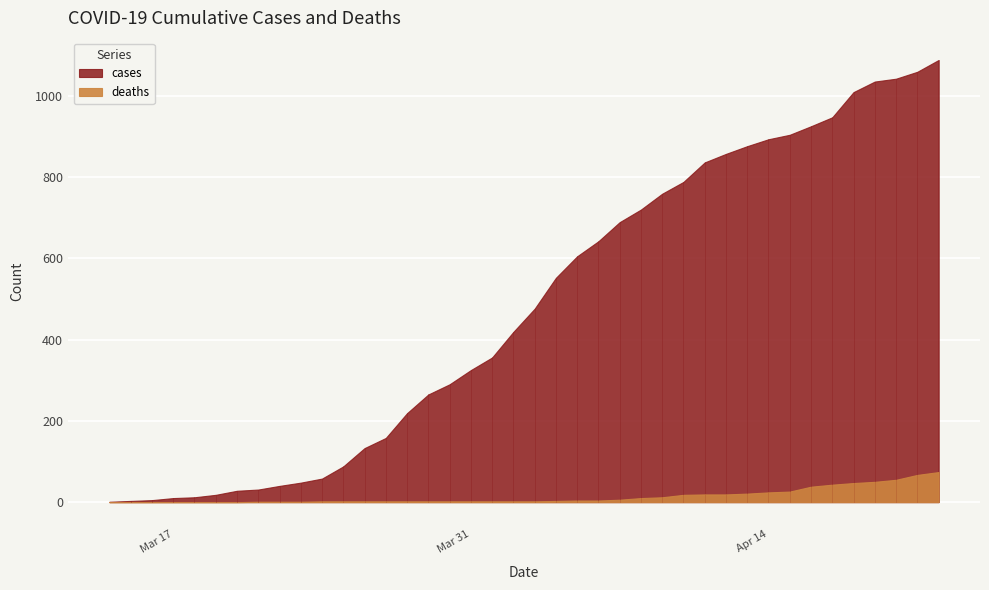

What is the total value across all series at 2020-04-14?

917